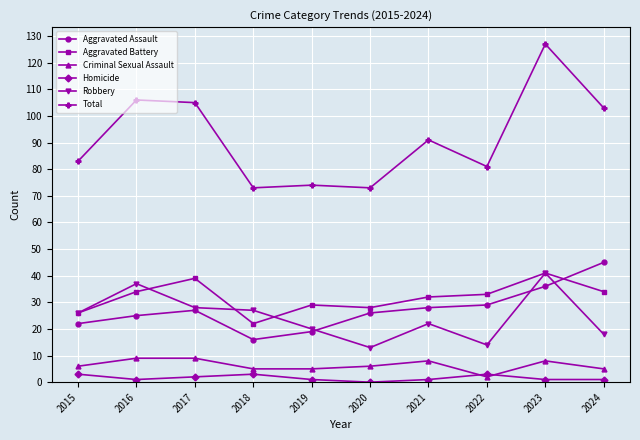

Which series changed the most between 2016 and 2022?

Total